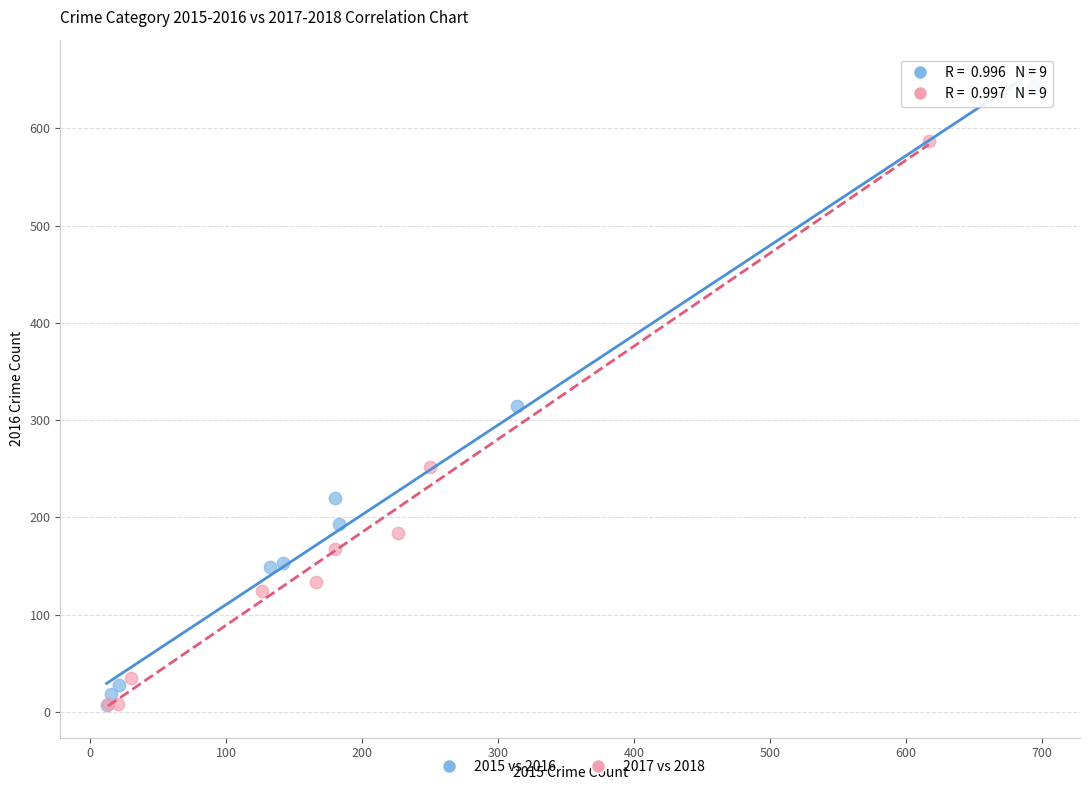

Which series has the widest spread of Y values?

2015 vs 2016